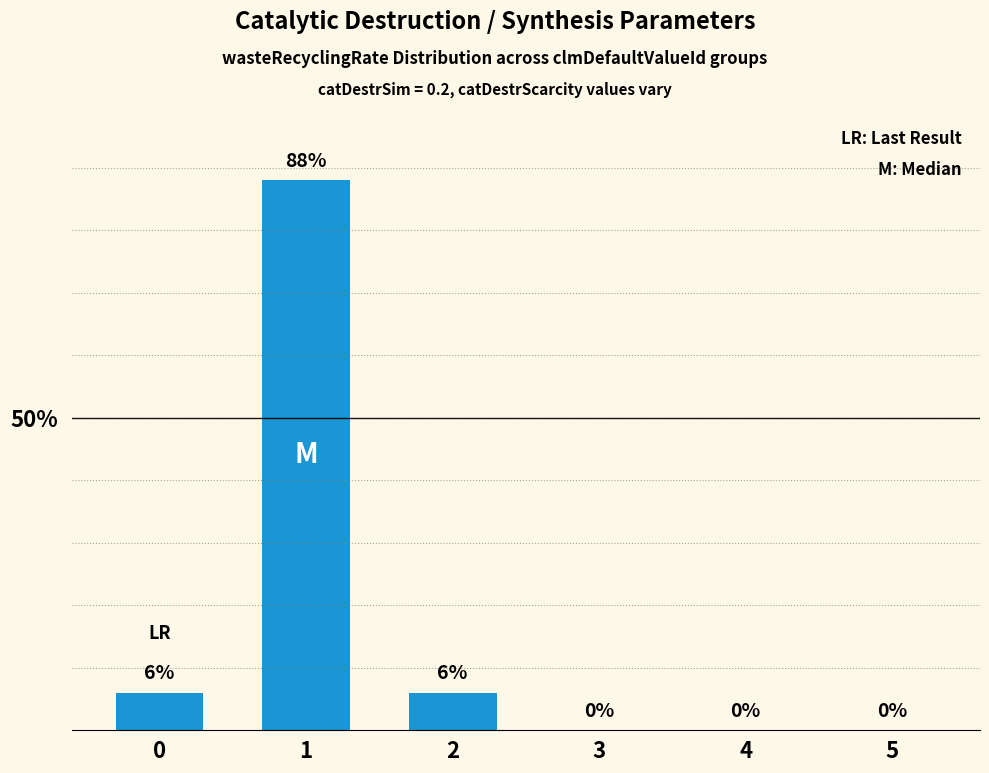

What is the change in value from 1 to 4?

-88